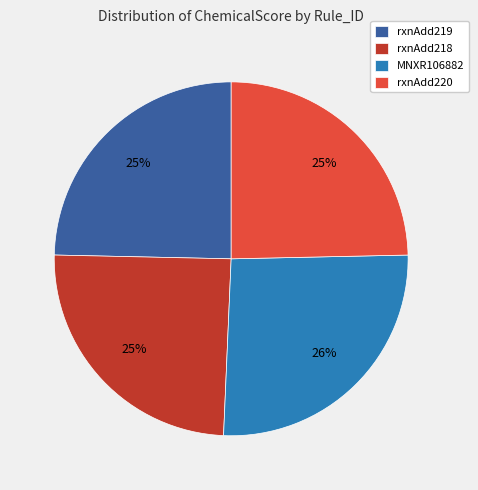

True or false: rxnAdd220 accounts for 39% of the total.

False